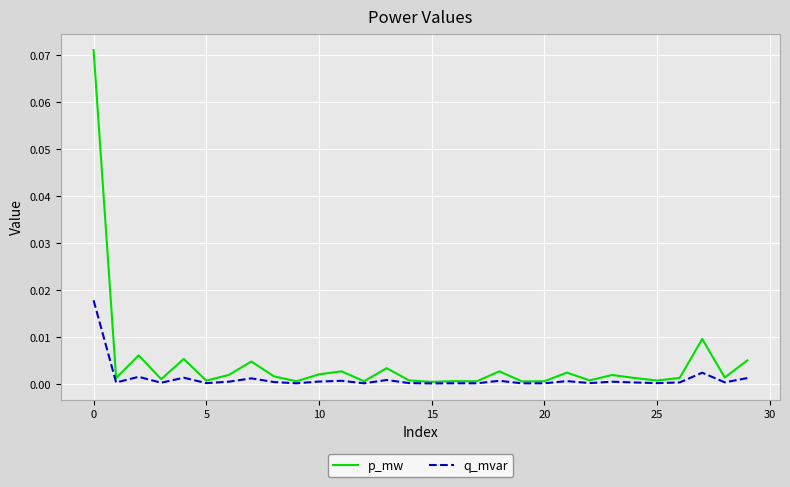

Rank the series by their average value, from highest to lowest.

p_mw, q_mvar